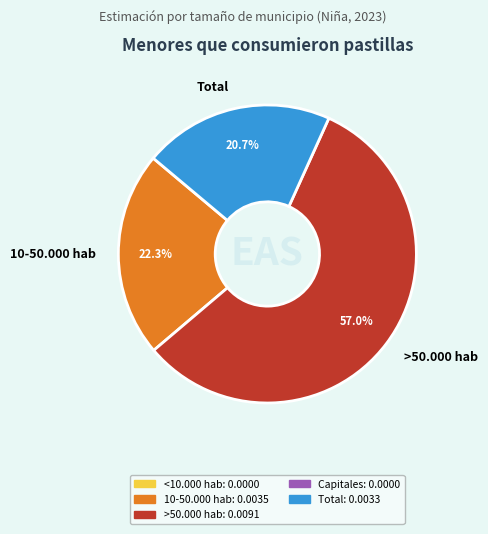

How many segments does this pie chart have?

3